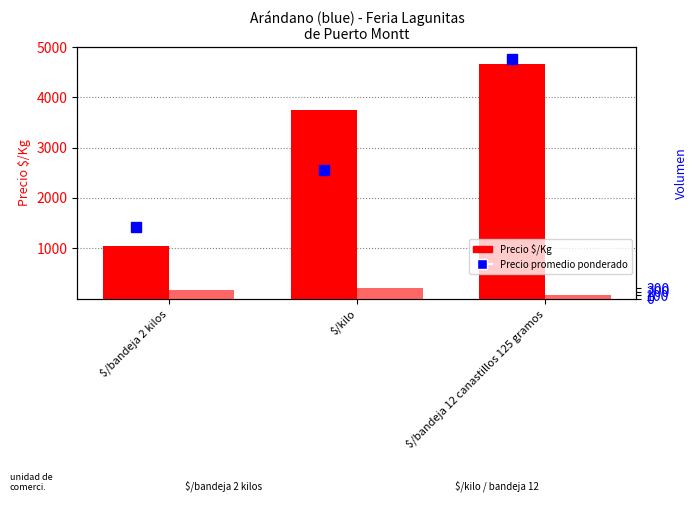

Rank the categories by Precio $/Kg value from highest to lowest.

$/bandeja 12 canastillos 125 gramos, $/kilo, $/bandeja 2 kilos